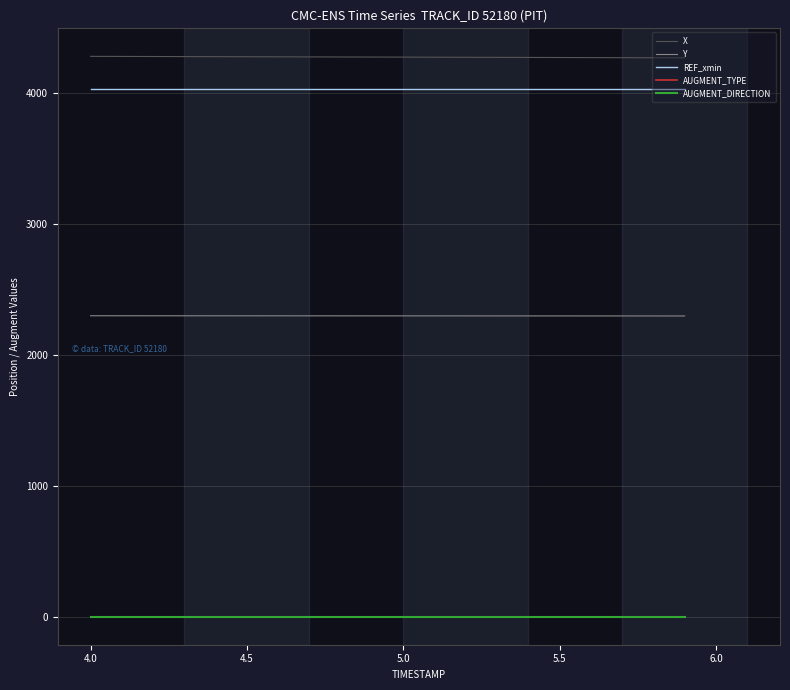

Does the chart have visible grid lines?

Yes